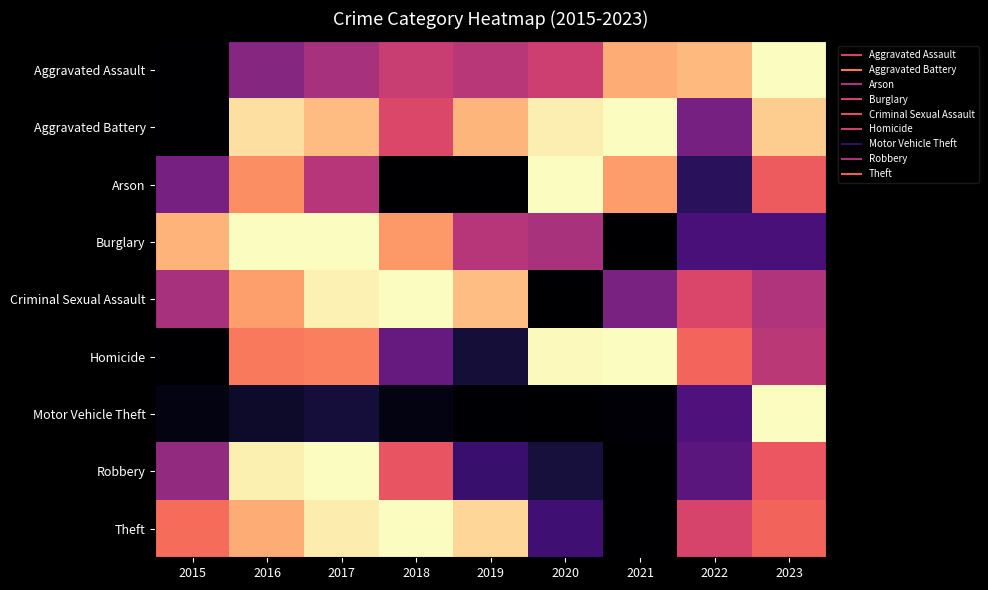

What is the spread (max minus min) of values at 2015?

0.8